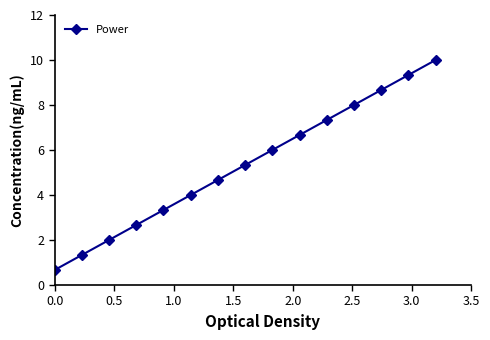

True or false: there are more than 1 points higher than both neighbors.

False